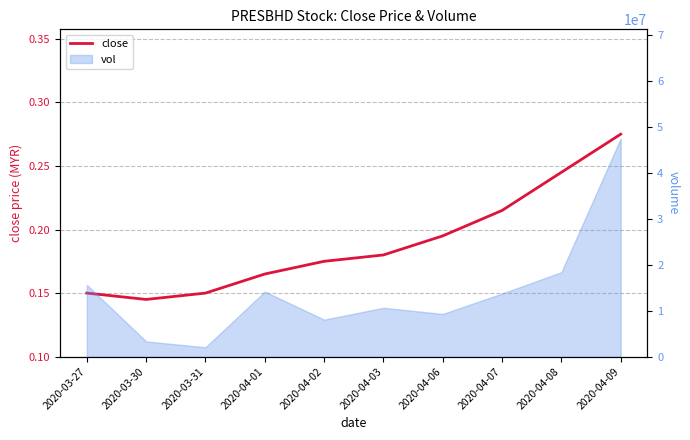

What is the change in value from 2020-04-01 to 2020-04-08?

+0.1